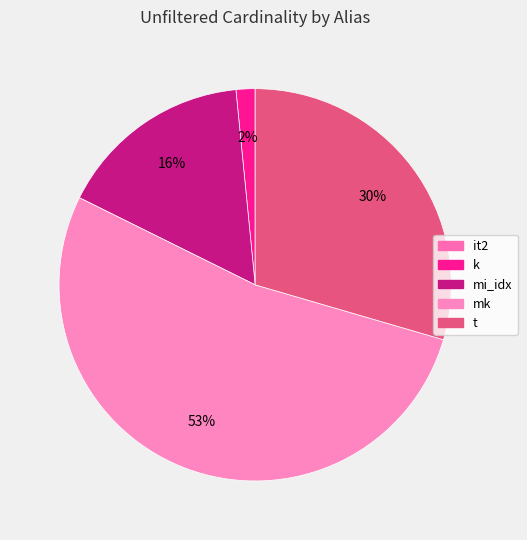

Is mi_idx the majority of the pie?

No